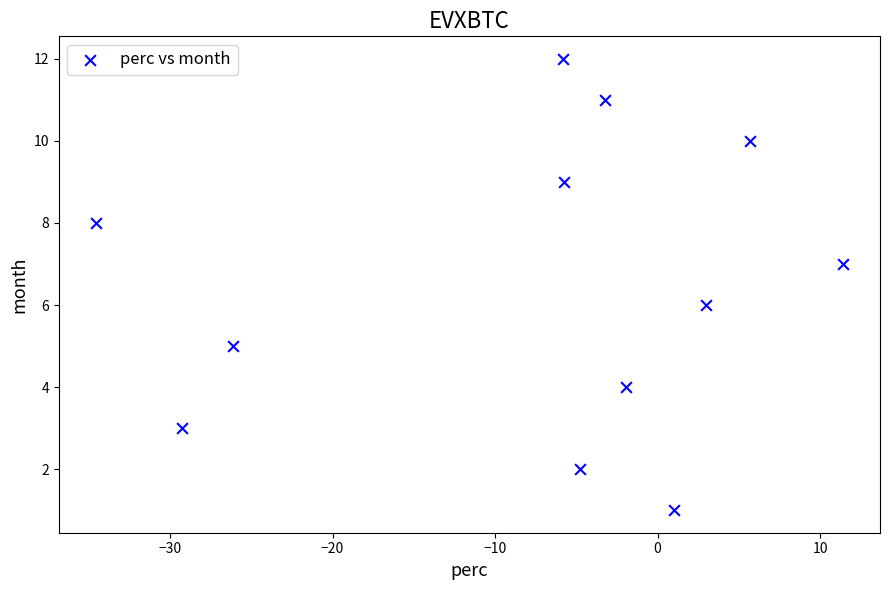

What is the range of Y values (max minus min)?

11